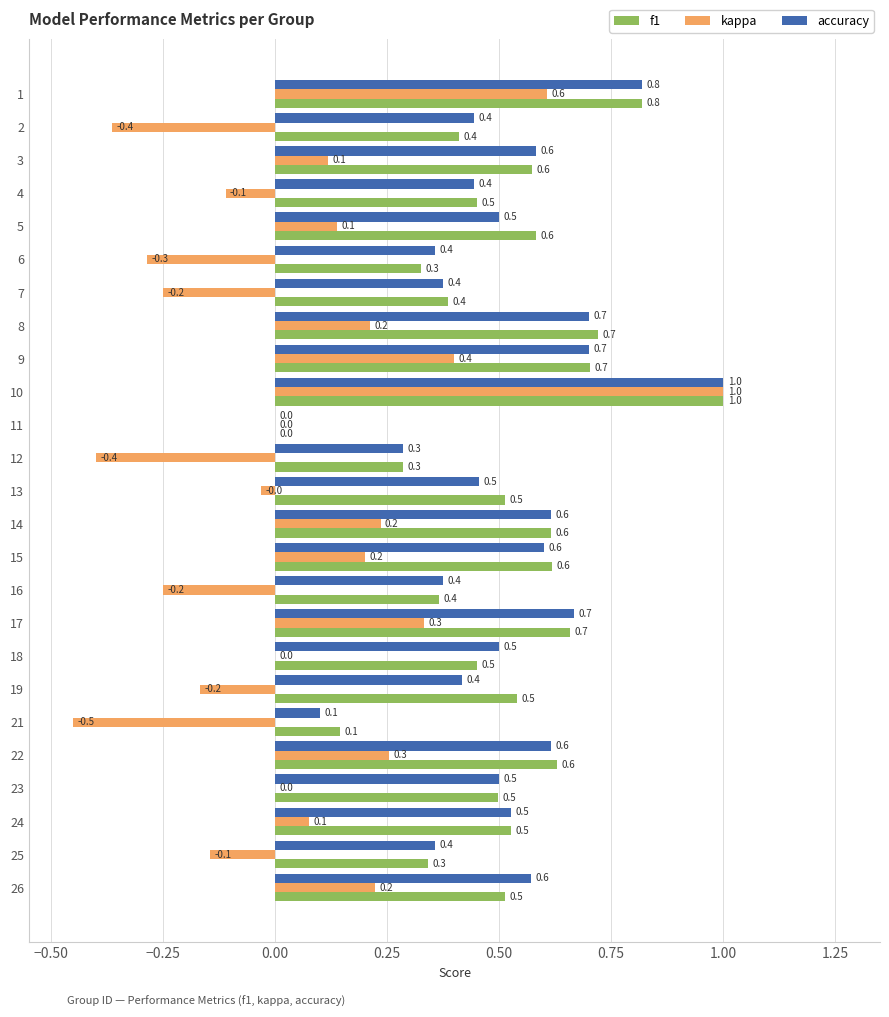

Is it true that accuracy equals 0.8 at 12?

False